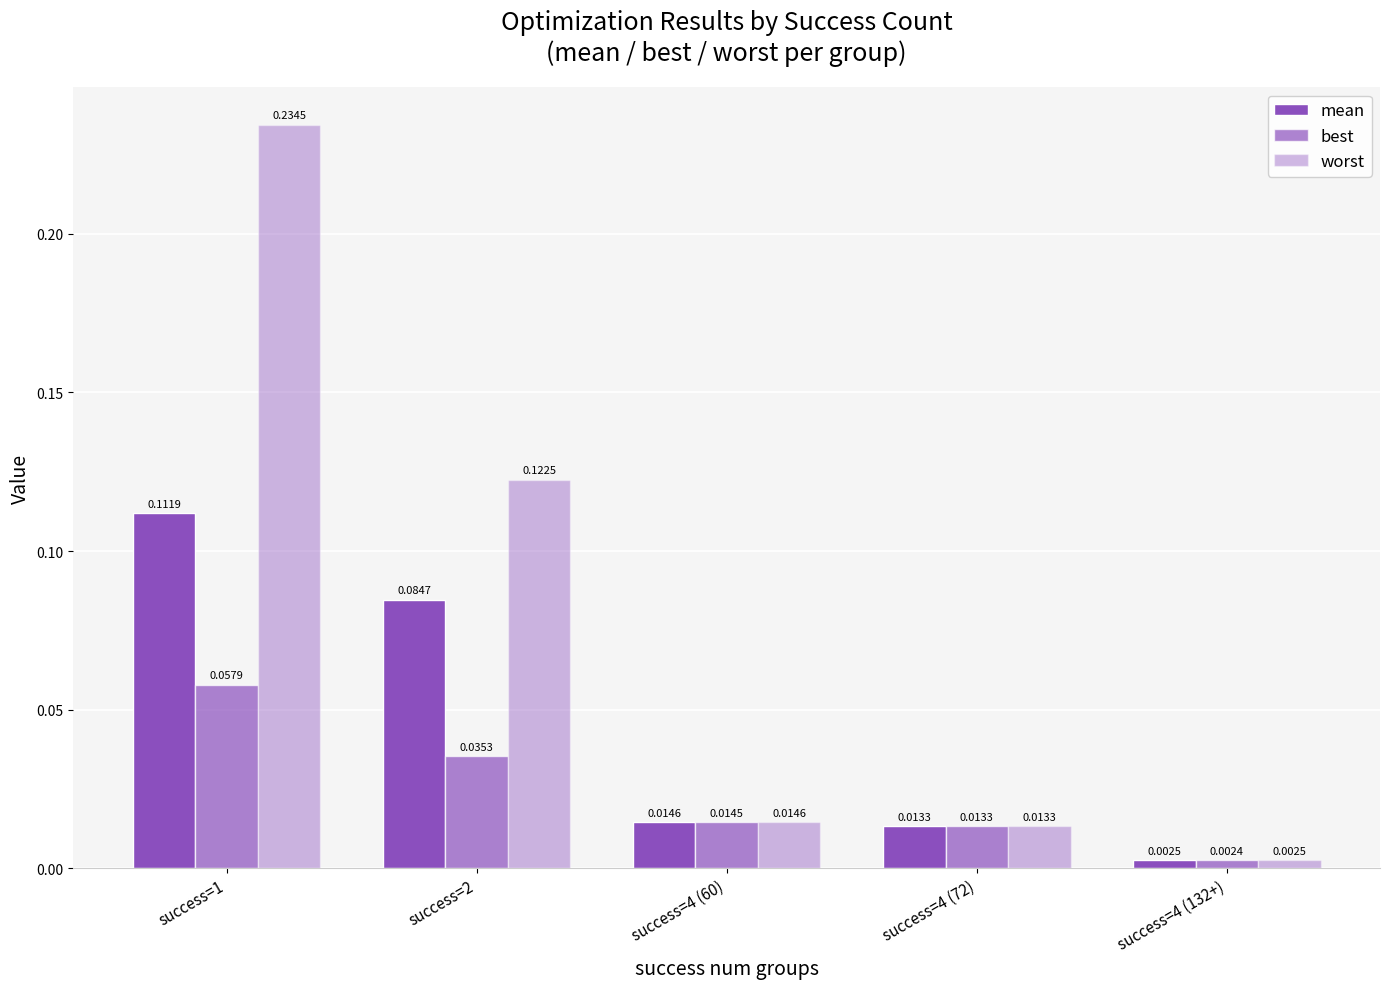

Is it true that worst equals 0.0 at success=4 (72)?

True